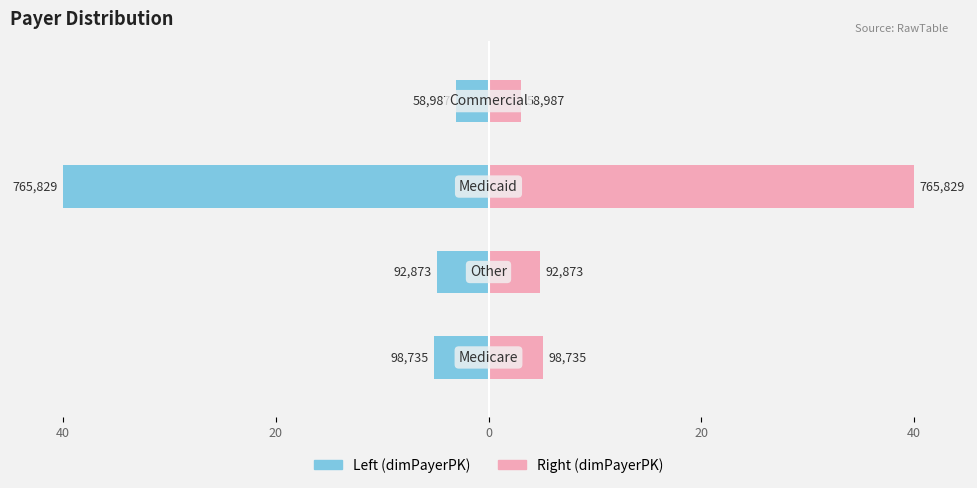

Is it true that dimPayerPK (right) equals 3.1 at 40?

True